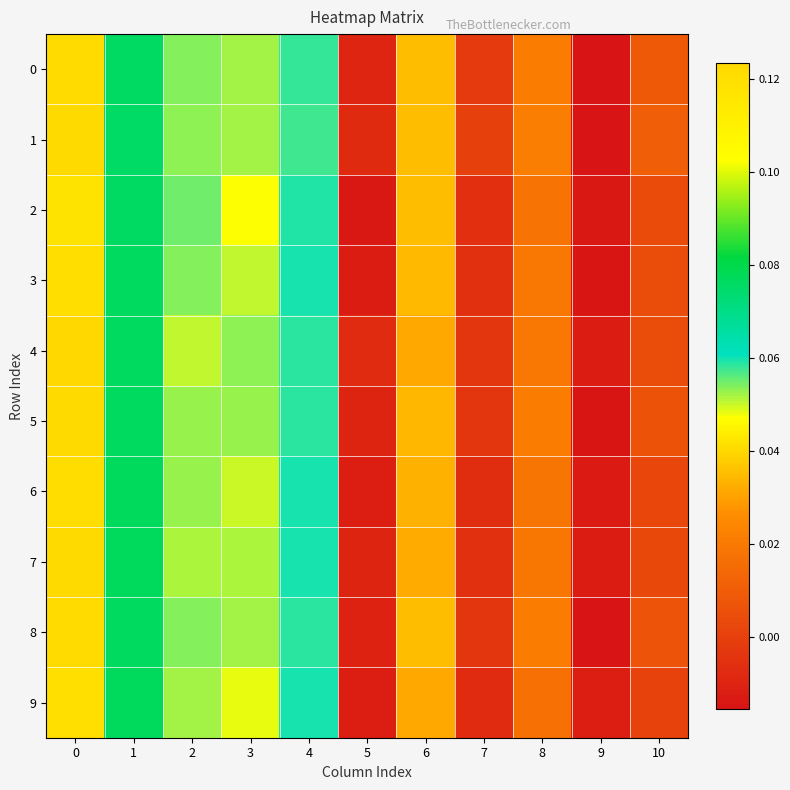

Rank the series at 1 from lowest to highest value.

1, 0, 2, 8, 5, 3, 4, 9, 6, 7